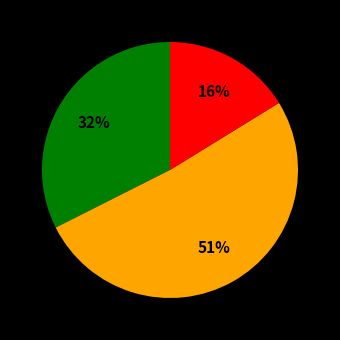

How many slices are in this pie chart?

3